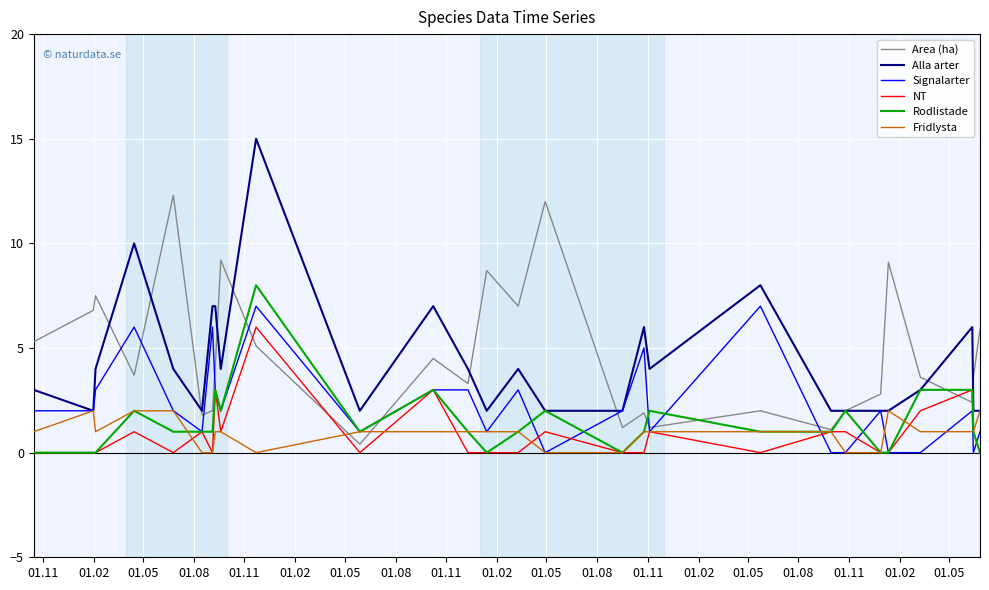

Which series has the widest spread of values?

Alla arter